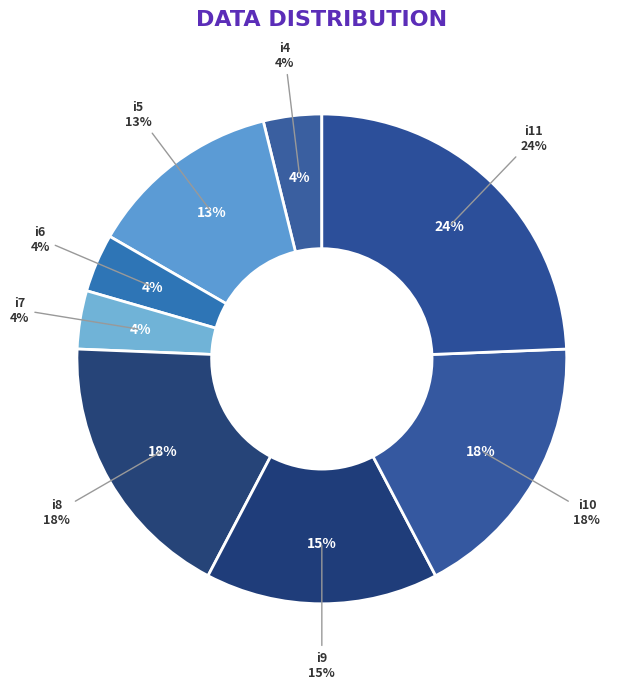

Which slice is the largest?

i11